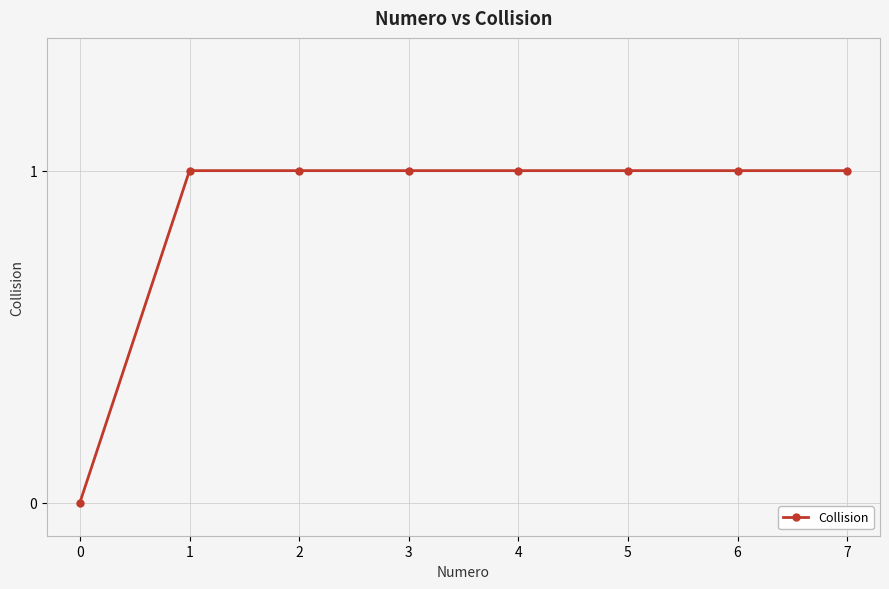

How many series are shown in this chart?

1